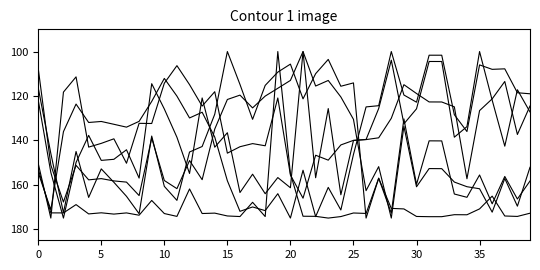

What is the label of the 27th point from the left?

26